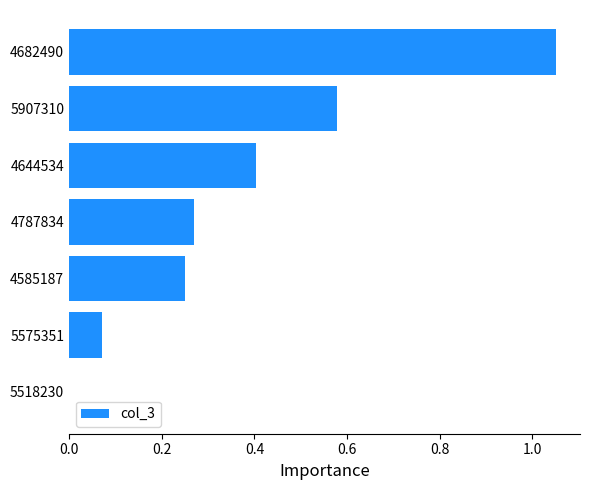

What is the sum of the values at 4585187 and 5907310?

0.8